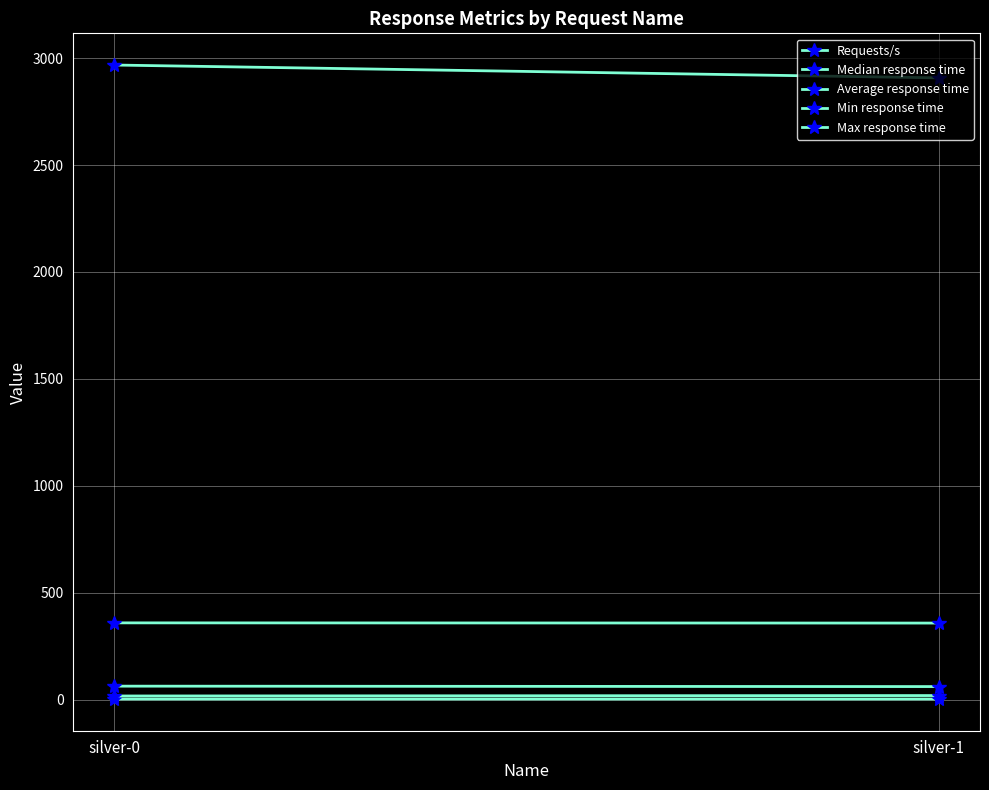

At which label does Requests/s reach its peak?

silver-0